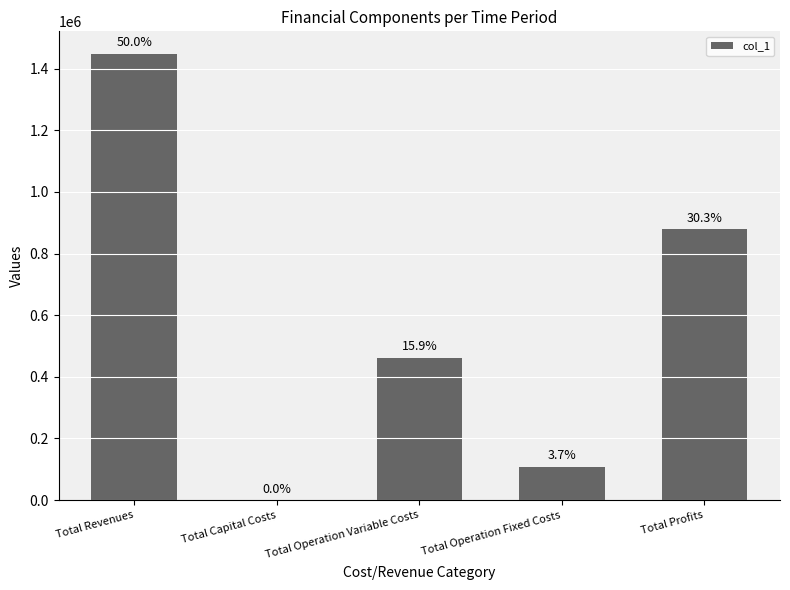

Are the bars horizontal?

No